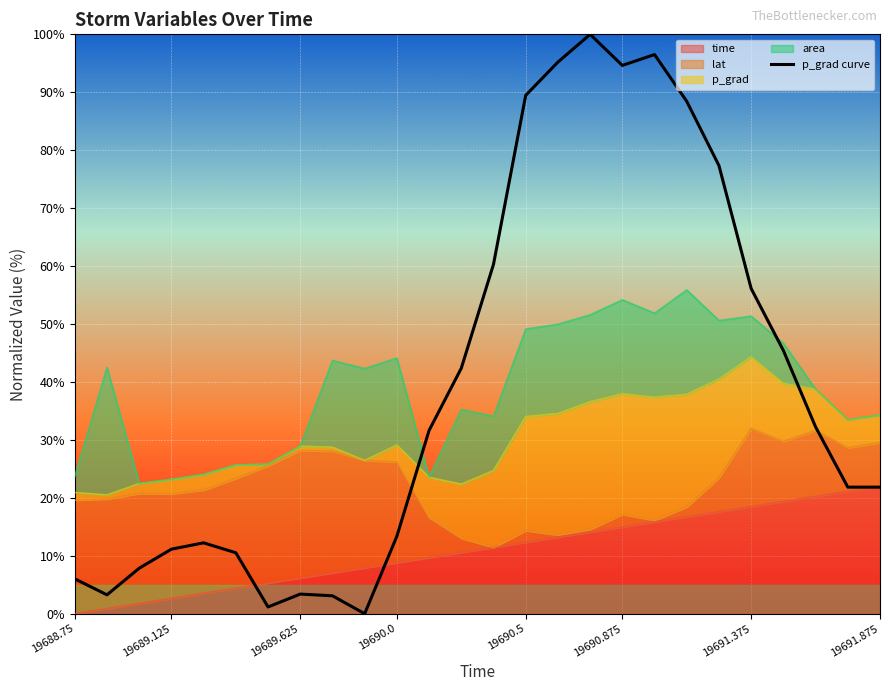

How many points are higher than both their immediate neighbors (excluding endpoints)?

4